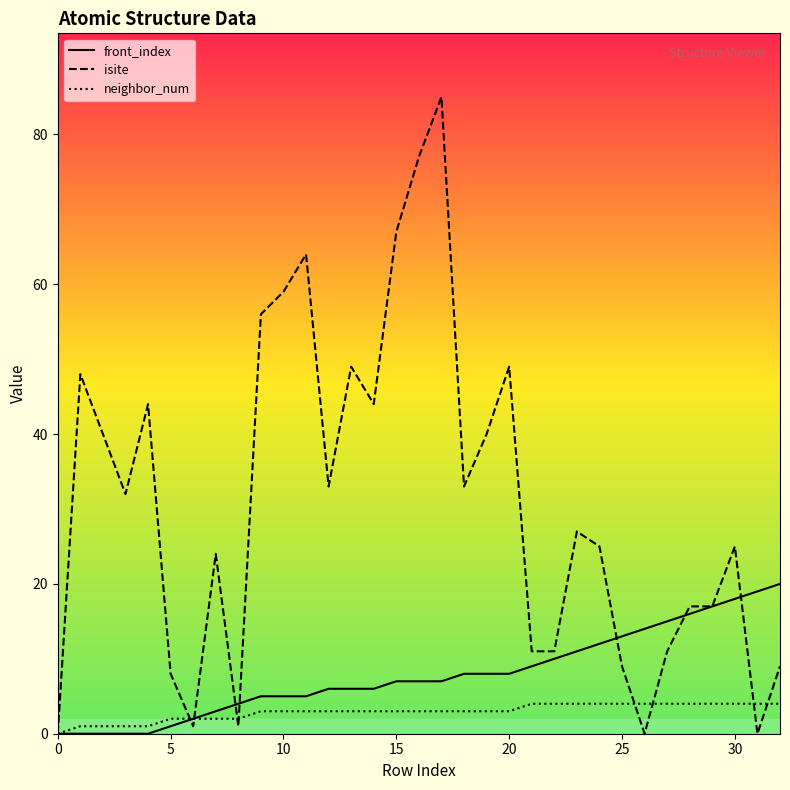

Which series has the largest range (max minus min)?

isite